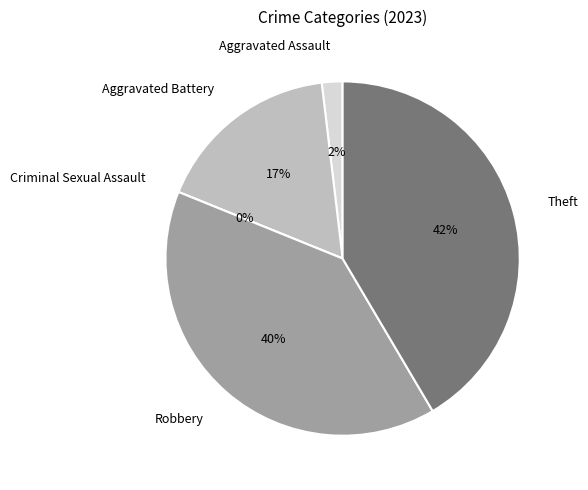

Which has a higher value, Theft or Criminal Sexual Assault?

Theft